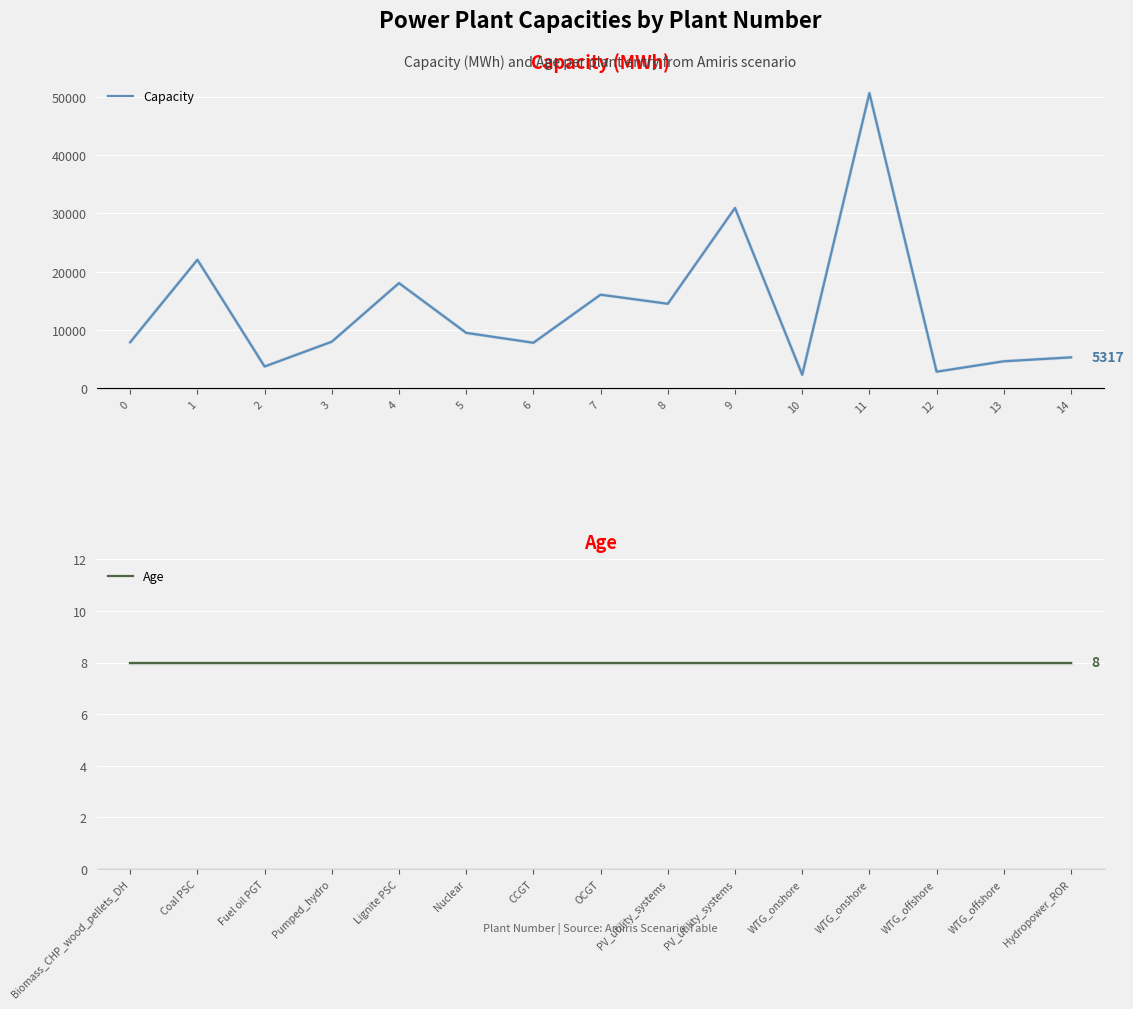

How many data points in Capacity are above 8000?

7